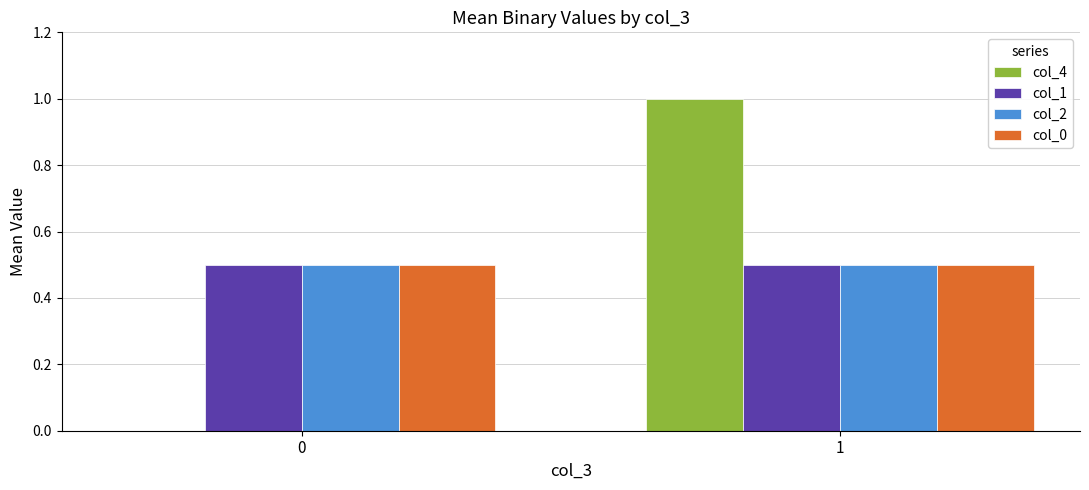

What is the total value across all series at 0?

1.5